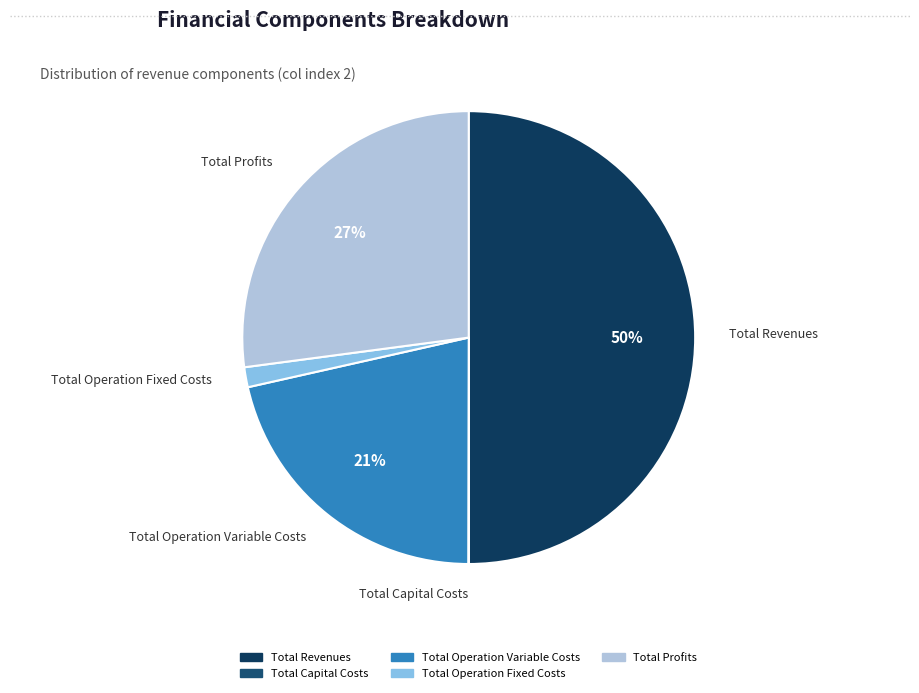

True or false: Total Revenues accounts for 37% of the total.

False